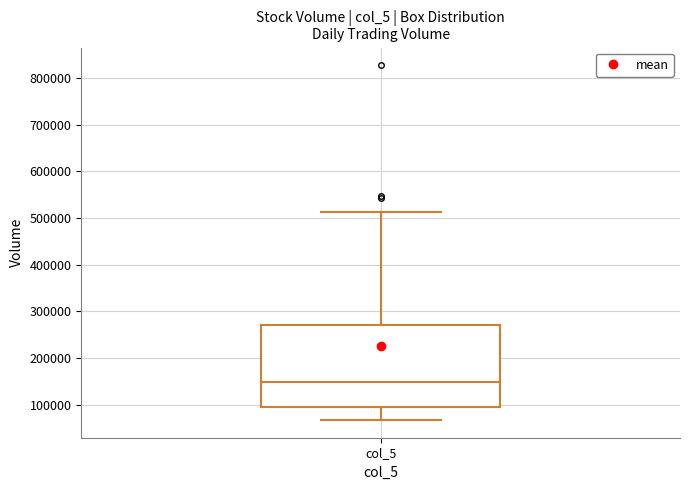

Where does the upper whisker of the box for col_5 end on the y-axis? The values are not printed on the chart, so give them approximately, as read against the axis.

510000